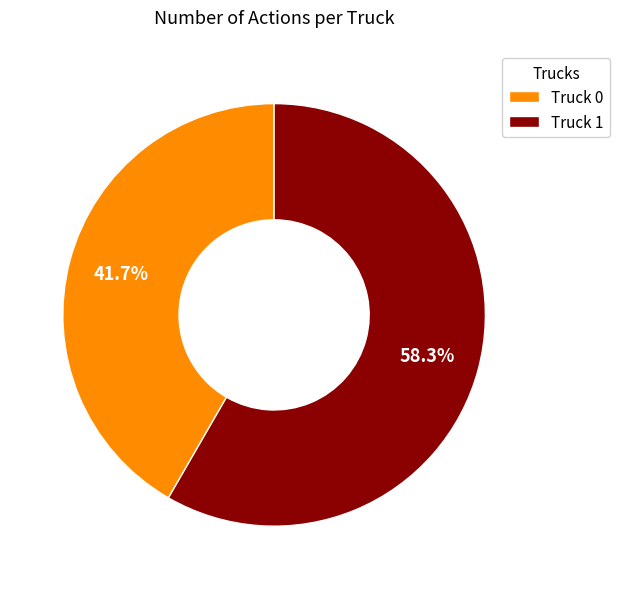

What is the ratio of the value at Truck 1 to the value at Truck 0?

1.4